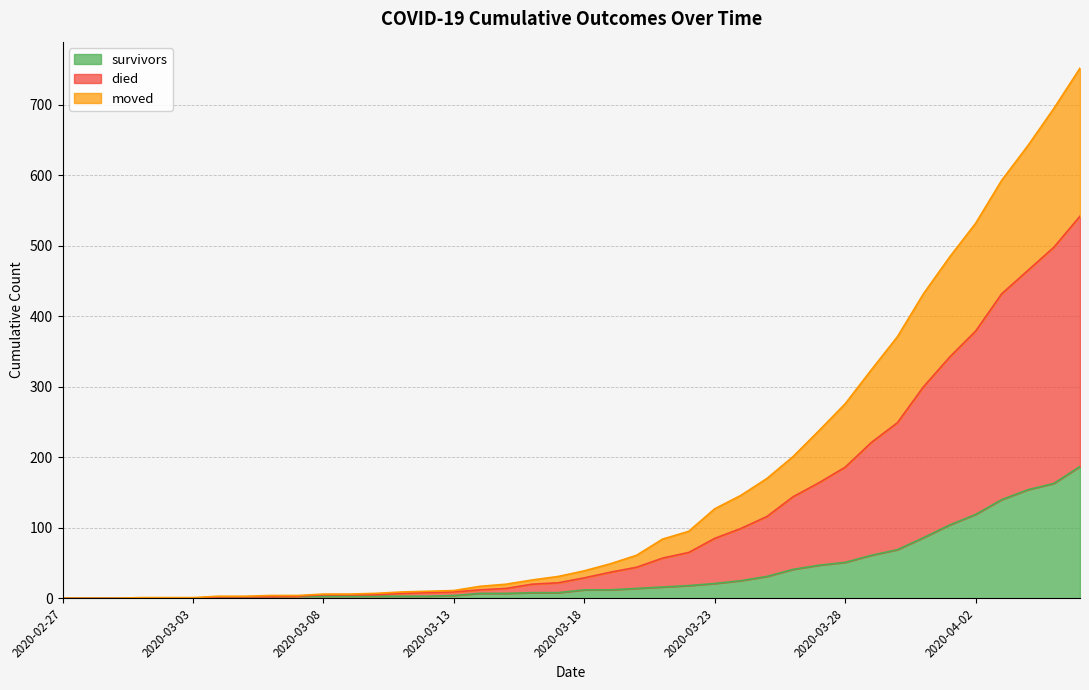

Does the chart have visible grid lines?

Yes